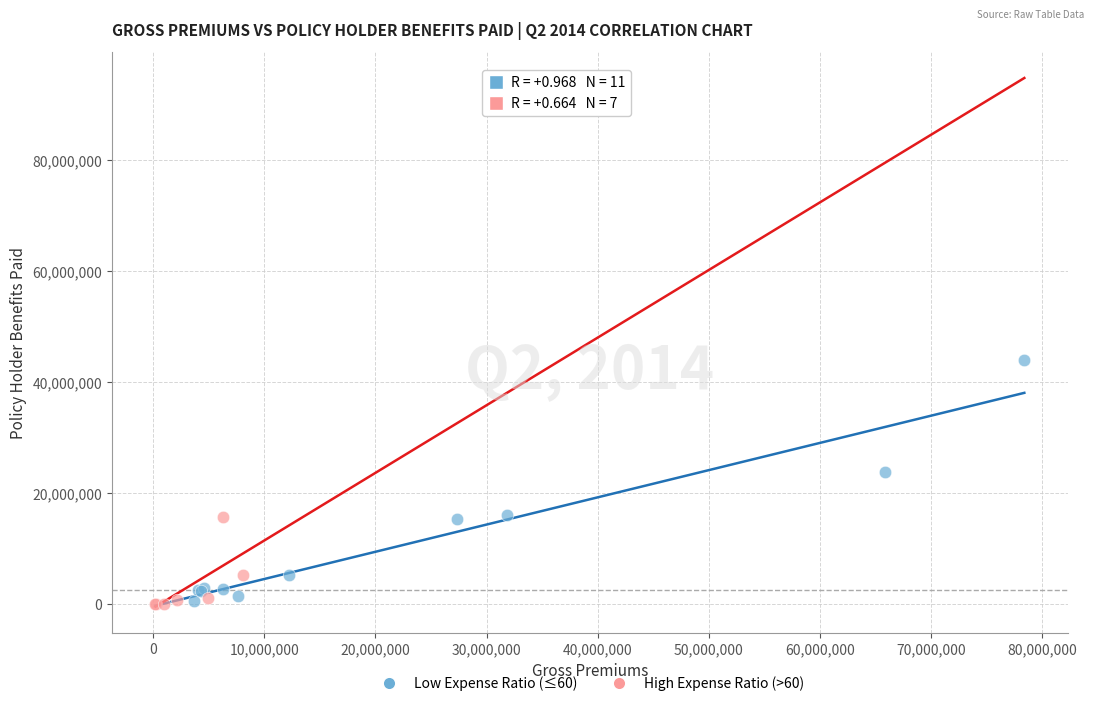

Which series reaches the maximum Y coordinate?

Low Expense Ratio (≤60)